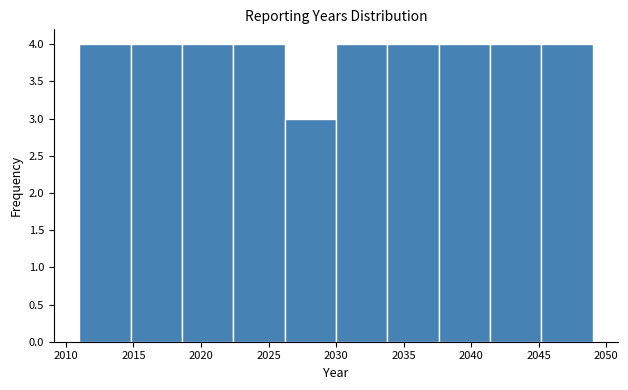

What is the height of the bar covering 2037.6 to 2041.4 on the x-axis? Neither the bar edges nor the heights are printed on the chart, so give them approximately, as read against the axes.

4